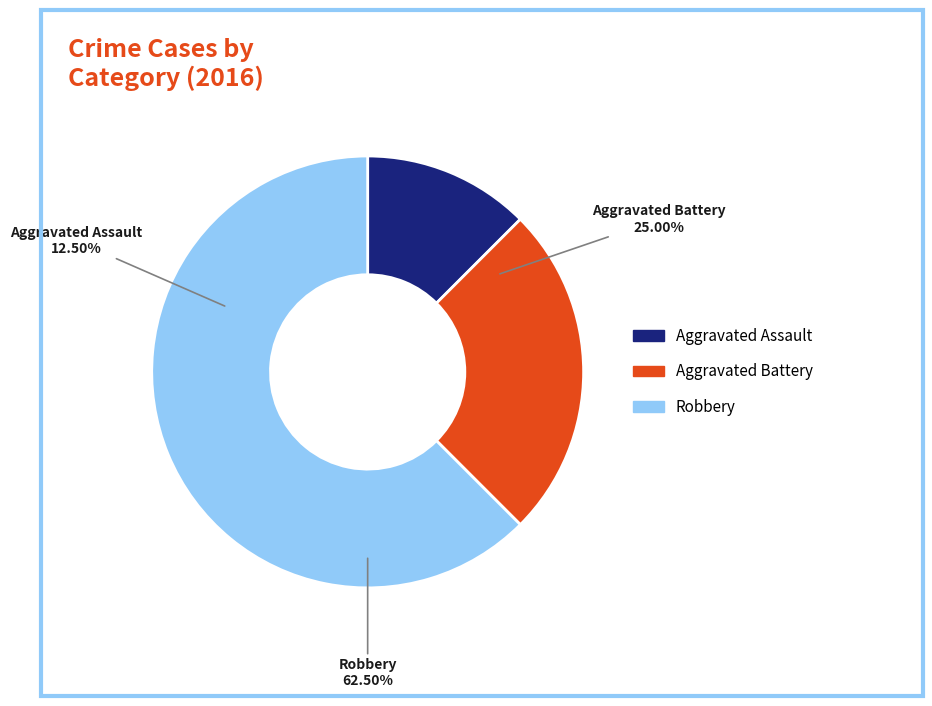

Is there any slice that represents more than half of the pie?

Yes